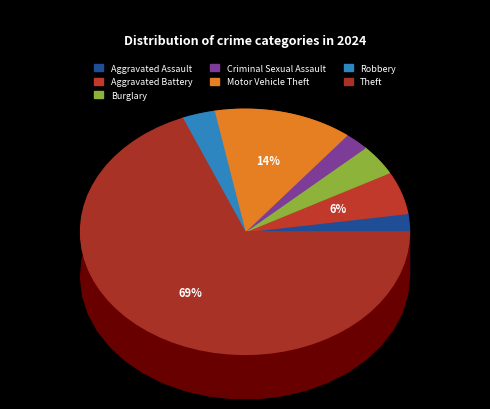

The Burglary slice represents 15% of the pie. True or false?

False